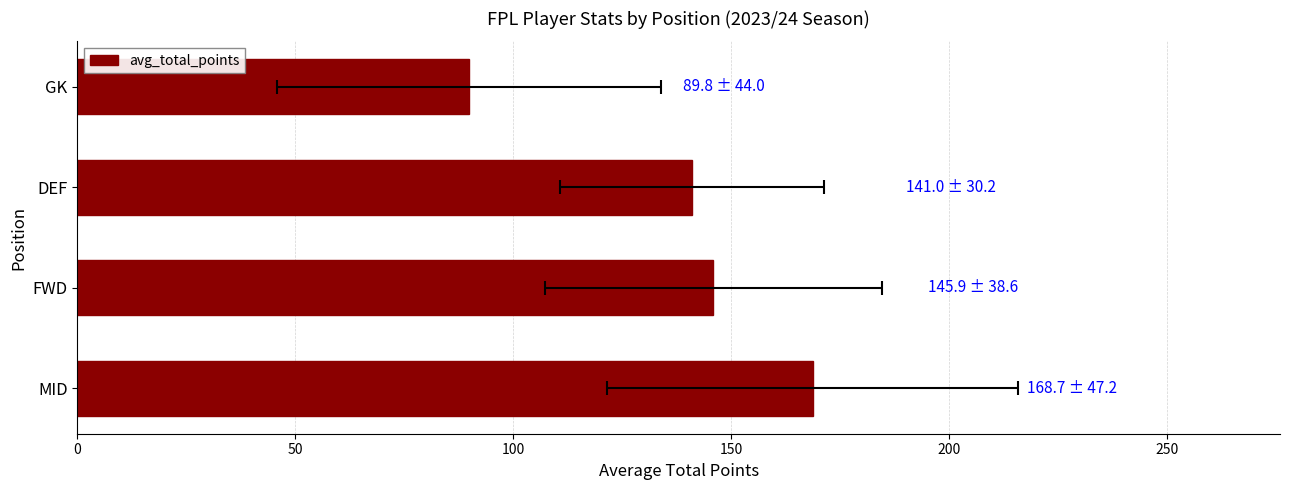

What is the maximum value shown in the chart?

168.7